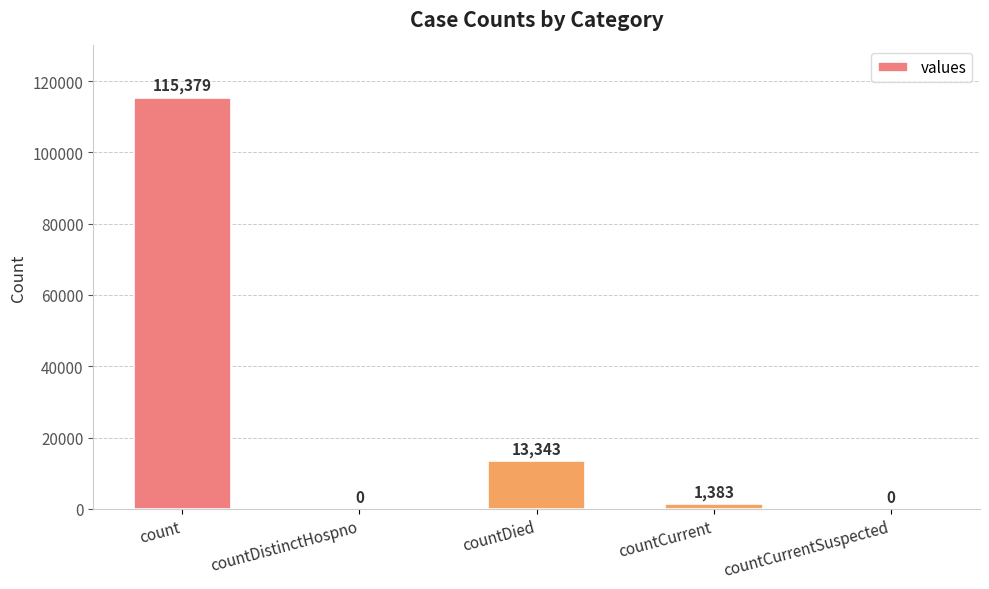

How many categories are shown in the chart?

5